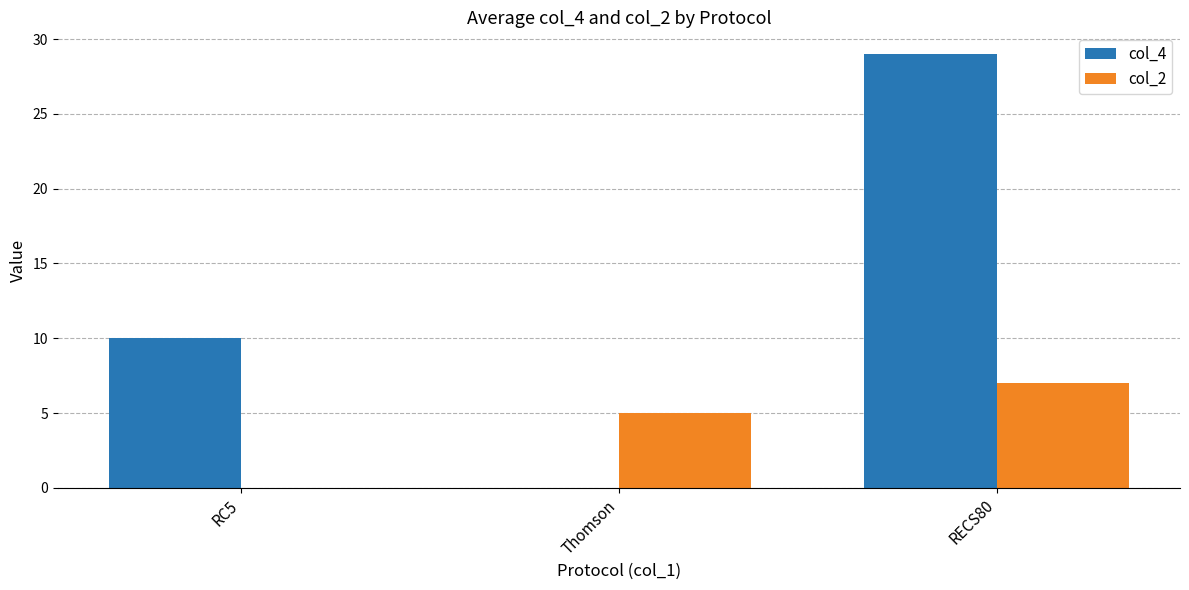

What is the spread (max minus min) of values at RC5?

10